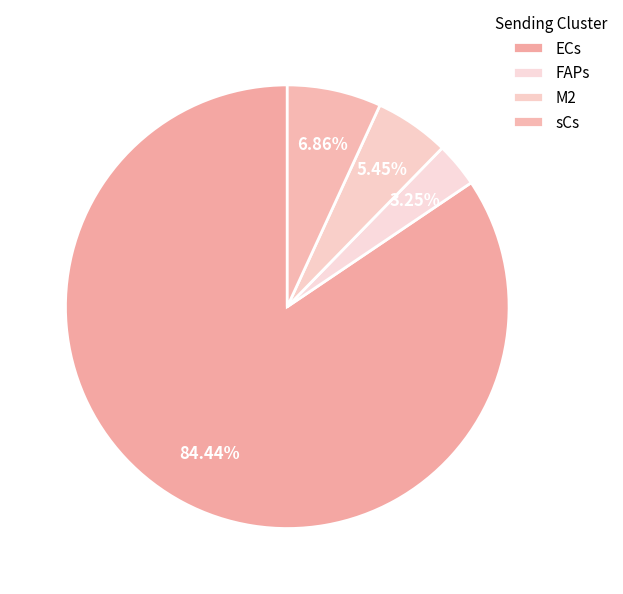

Between ECs and M2, which is larger?

ECs